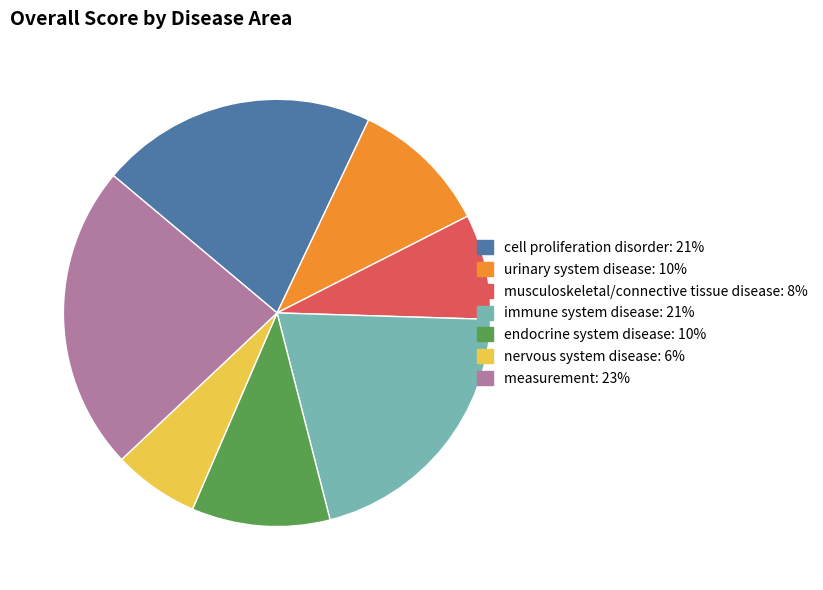

Is there any slice that represents more than half of the pie?

No